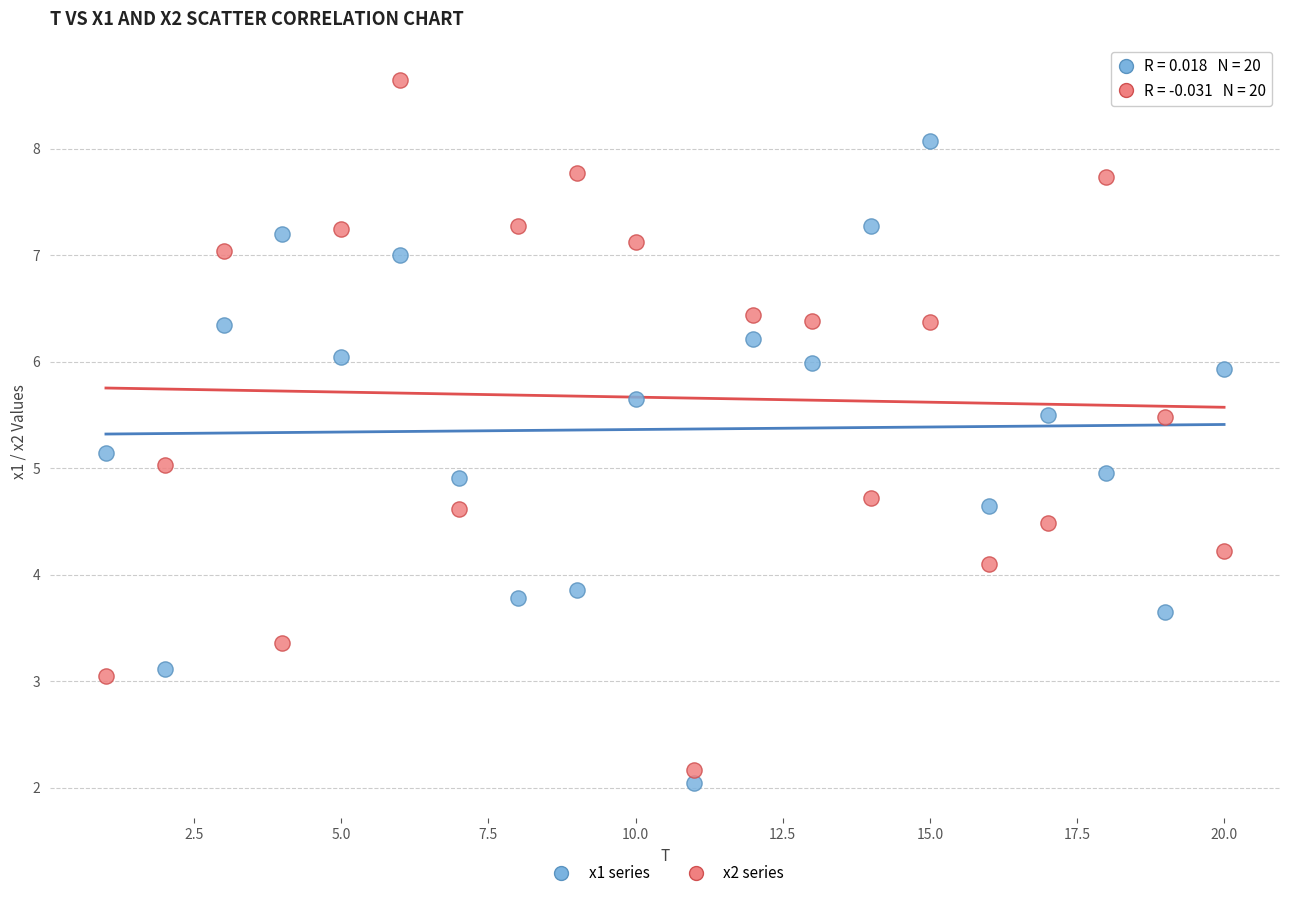

Which series contains the lowest Y value?

x1 series